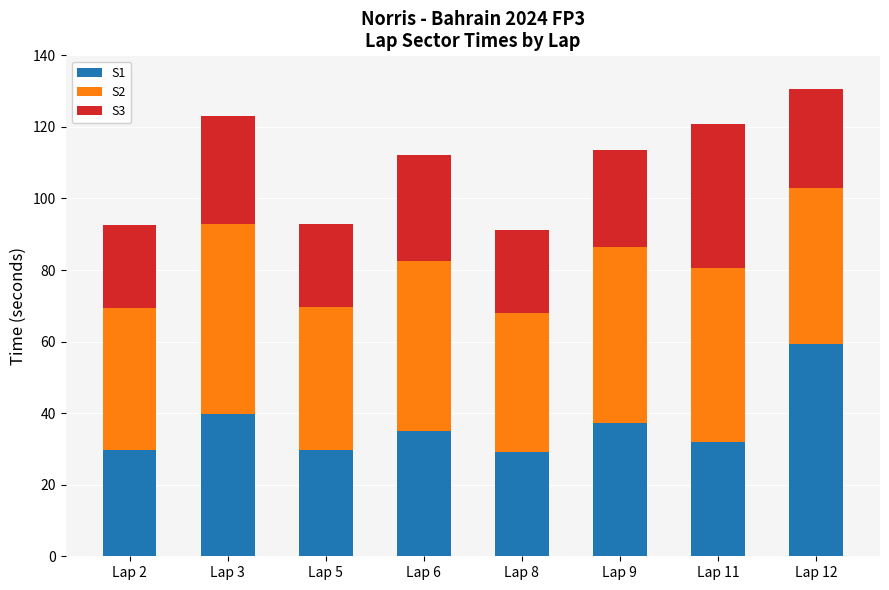

What is the lowest value of the S1 series?

29.1